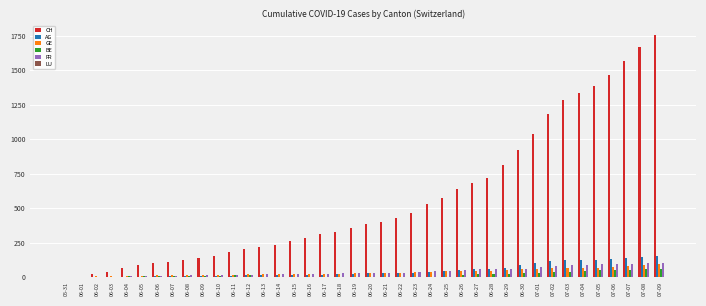

Does the chart contain stacked bars?

No